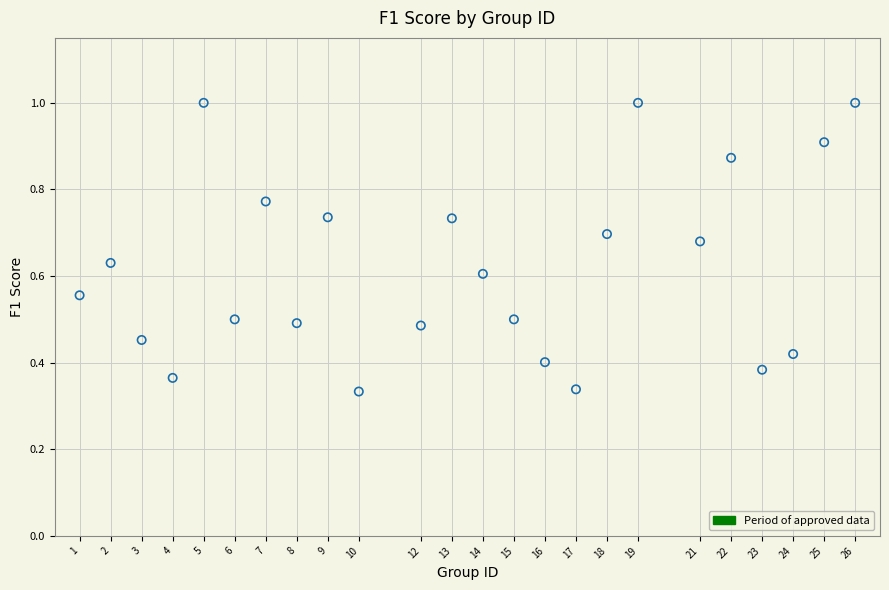

What is the range of X values (max minus min)?

25.0